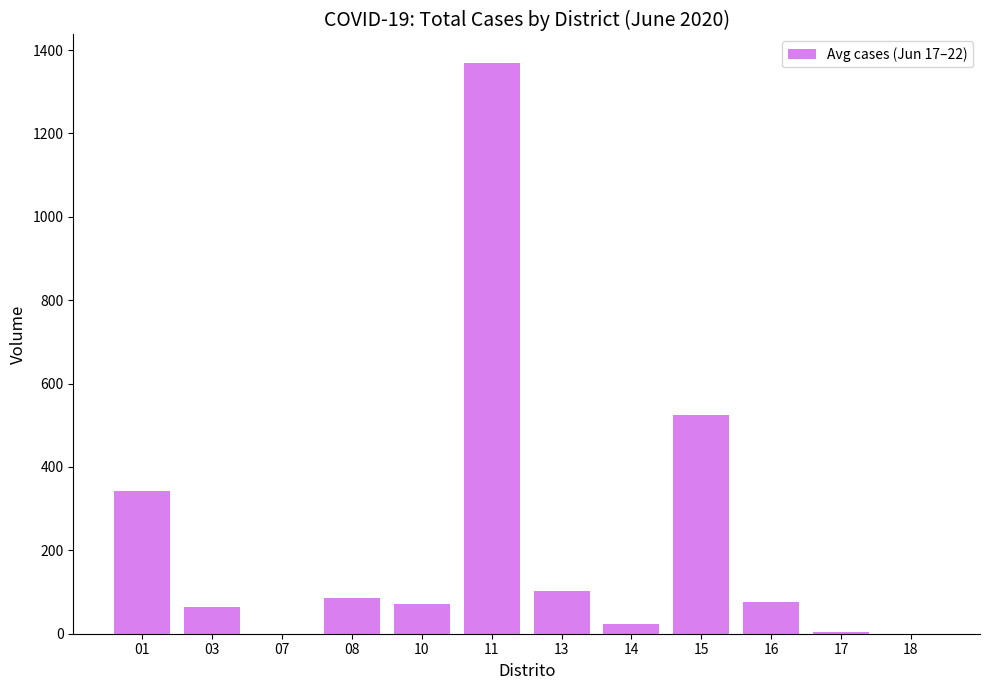

What is the maximum value shown in the chart?

1368.8